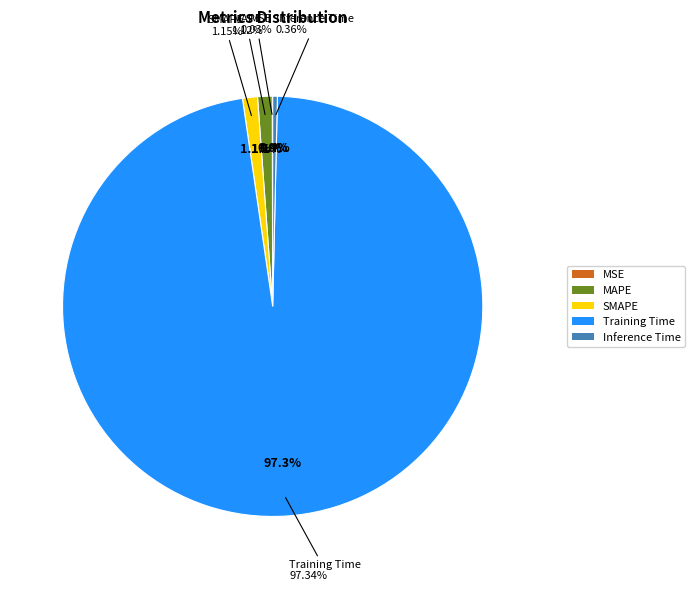

Which has a higher value, Training Time or MAPE?

Training Time